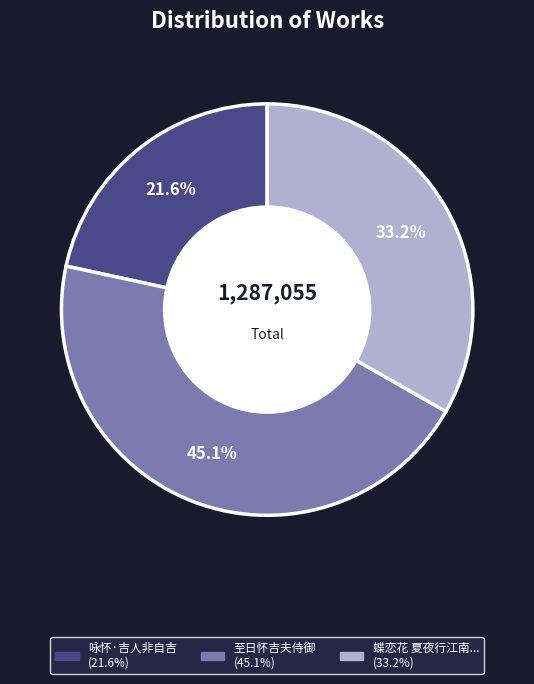

Does any single category account for the majority?

No